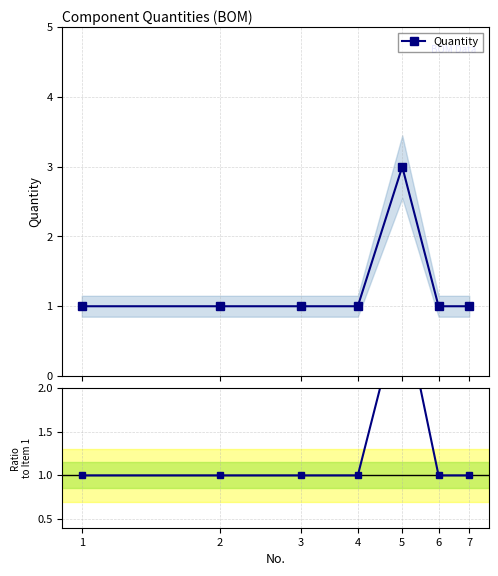

Rank the series by their maximum value, from highest to lowest.

Quantity, Ratio to No.1